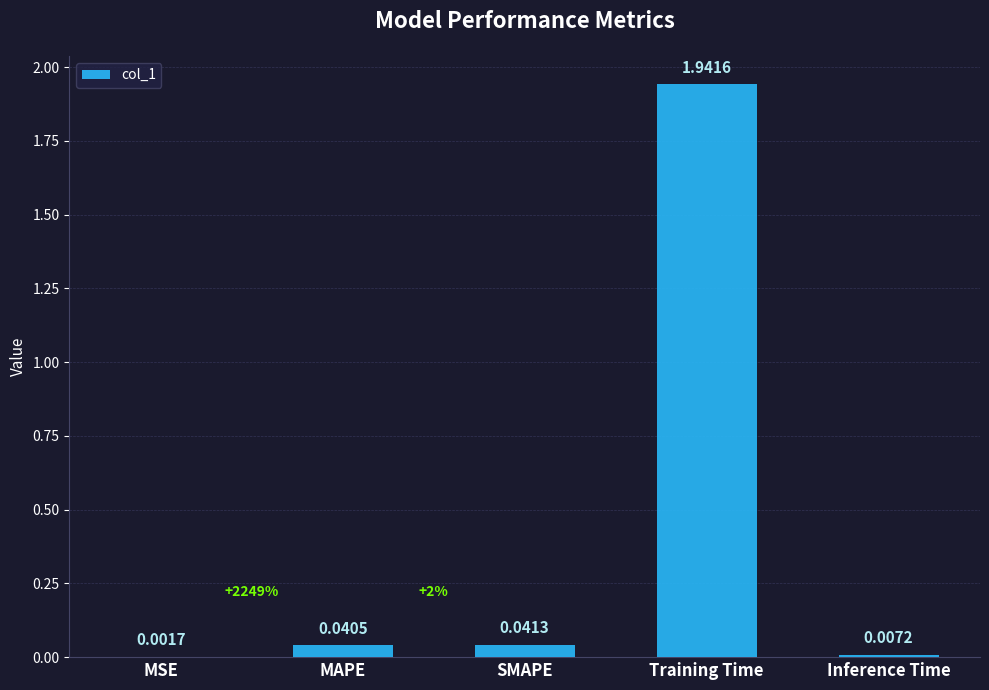

Which has a higher value, Inference Time or MSE?

Inference Time